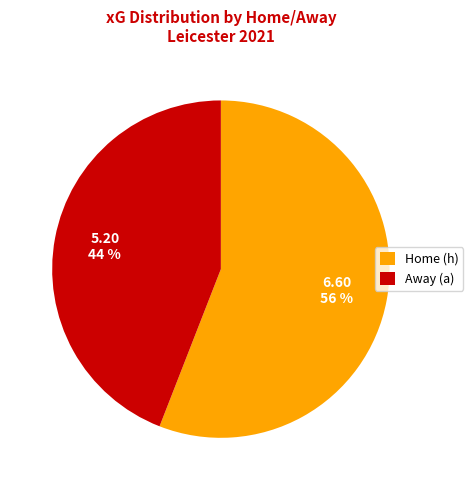

What is the ratio of the value at Home (h) to the value at Away (a)?

1.3